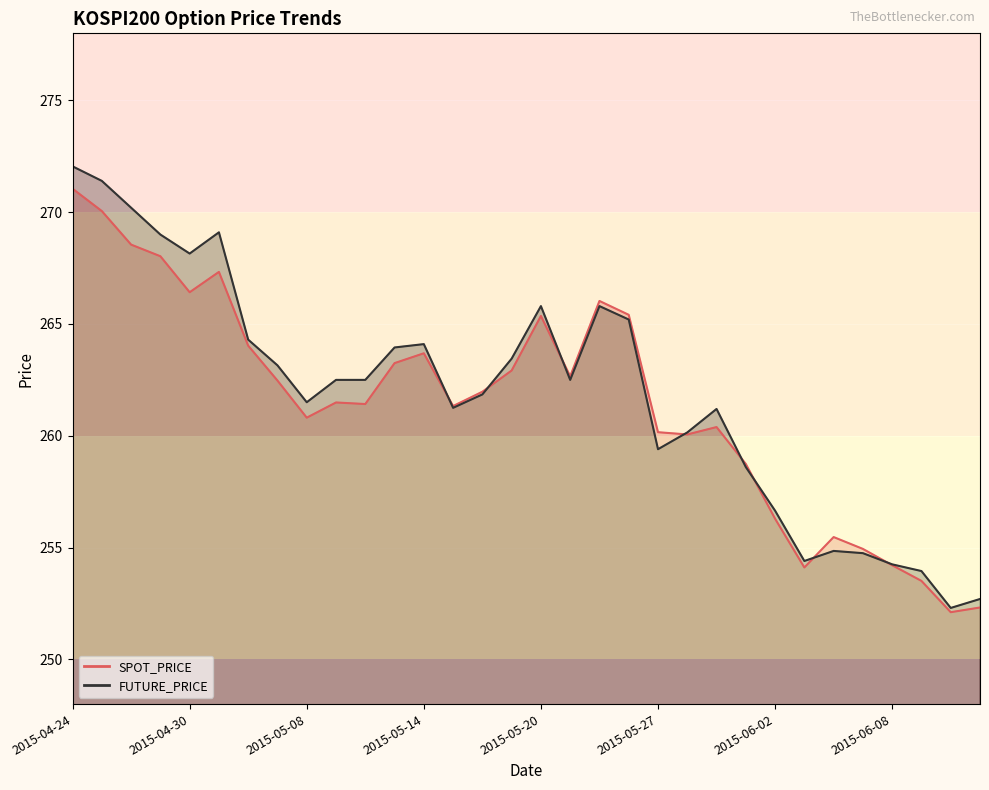

Which series has the largest range (max minus min)?

FUTURE_PRICE